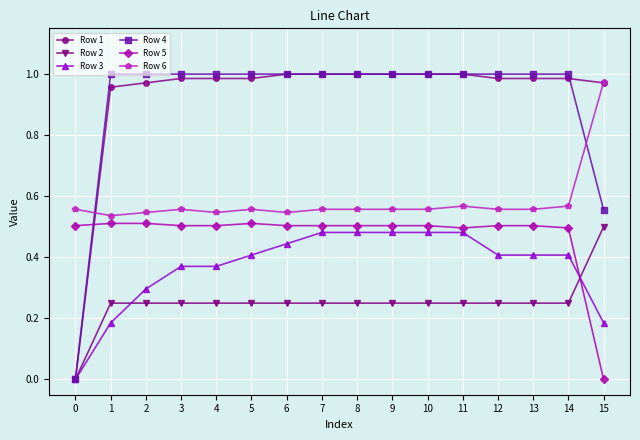

Is the value of Row 2 at 12 greater than the value of Row 6 at 9?

No